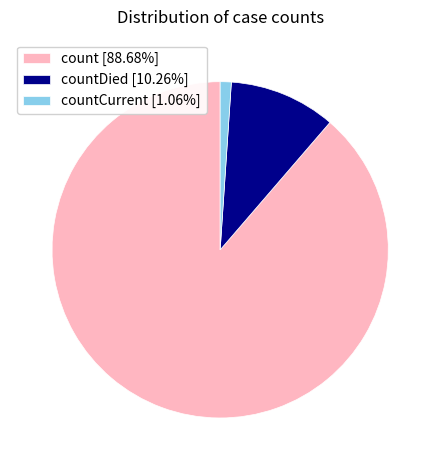

Does any single category account for the majority?

Yes